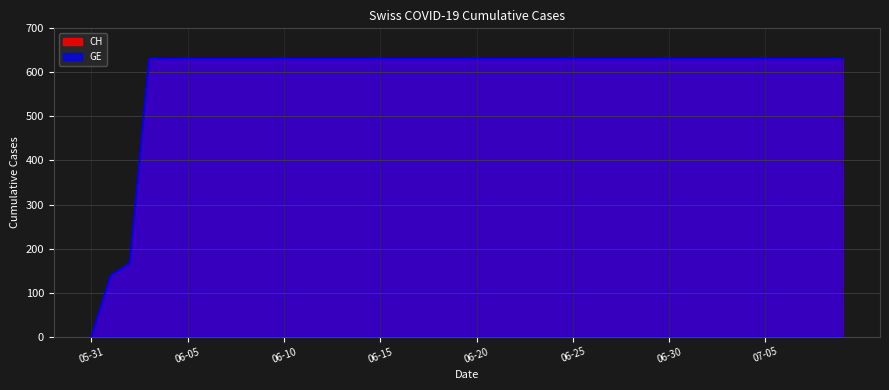

What position from the left is 05-31?

1